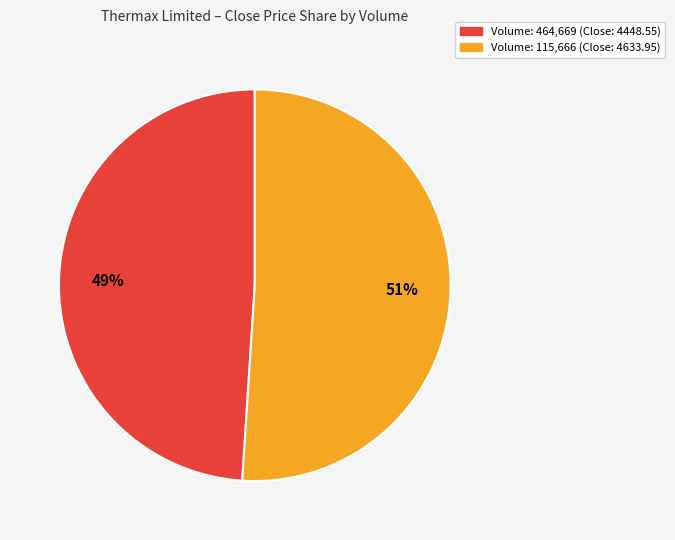

What is the largest slice in the pie chart?

Volume: 115,666 (Close: 4633.95)